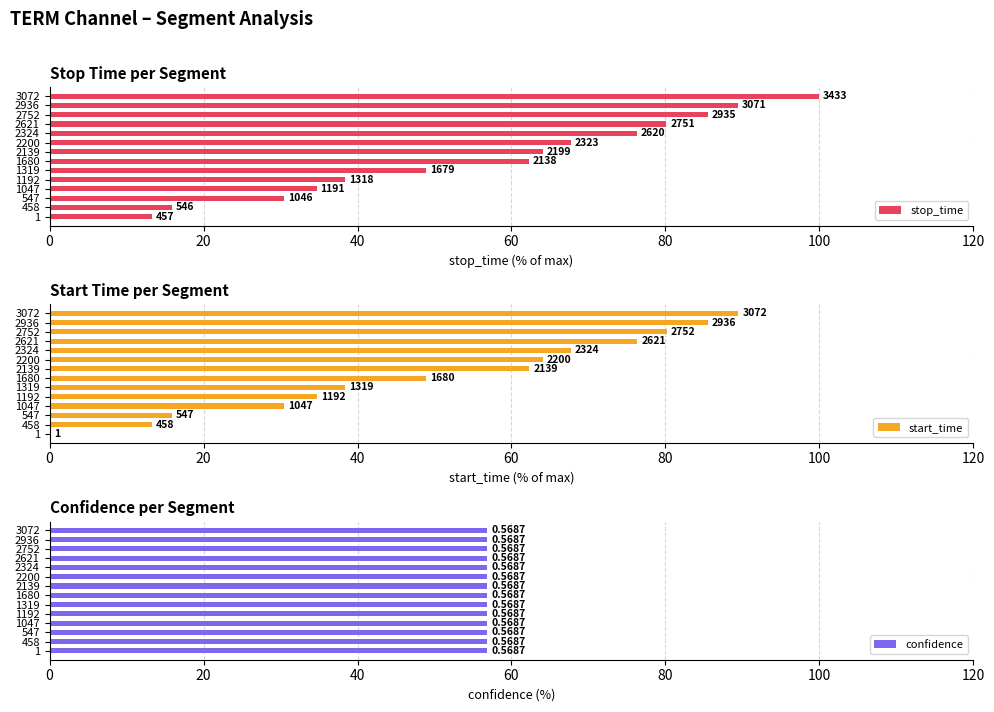

Between 1192 and 1047, which is larger?

1192